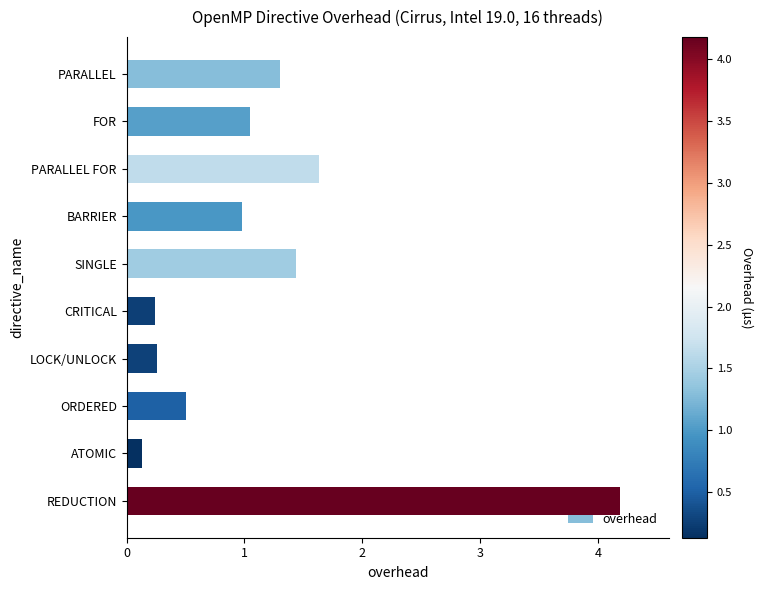

What is the label of the 1st bar from the top?

PARALLEL